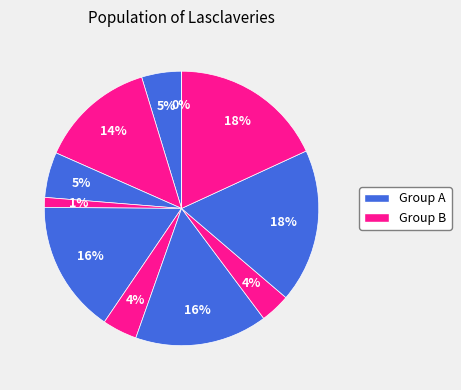

What percentage is NOT represented by sh10?

81.9%